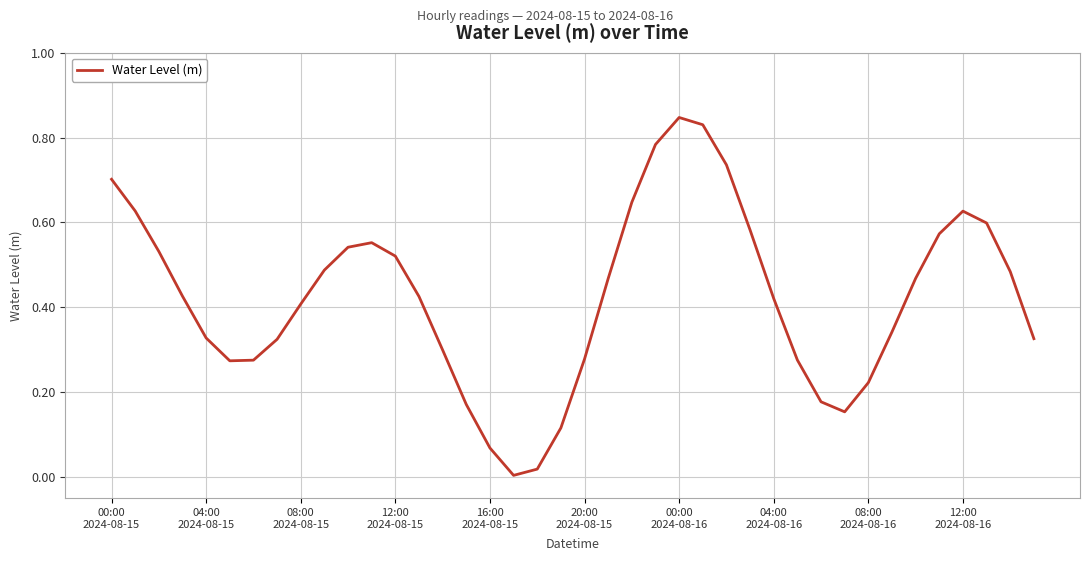

How many lines are shown in the chart?

1